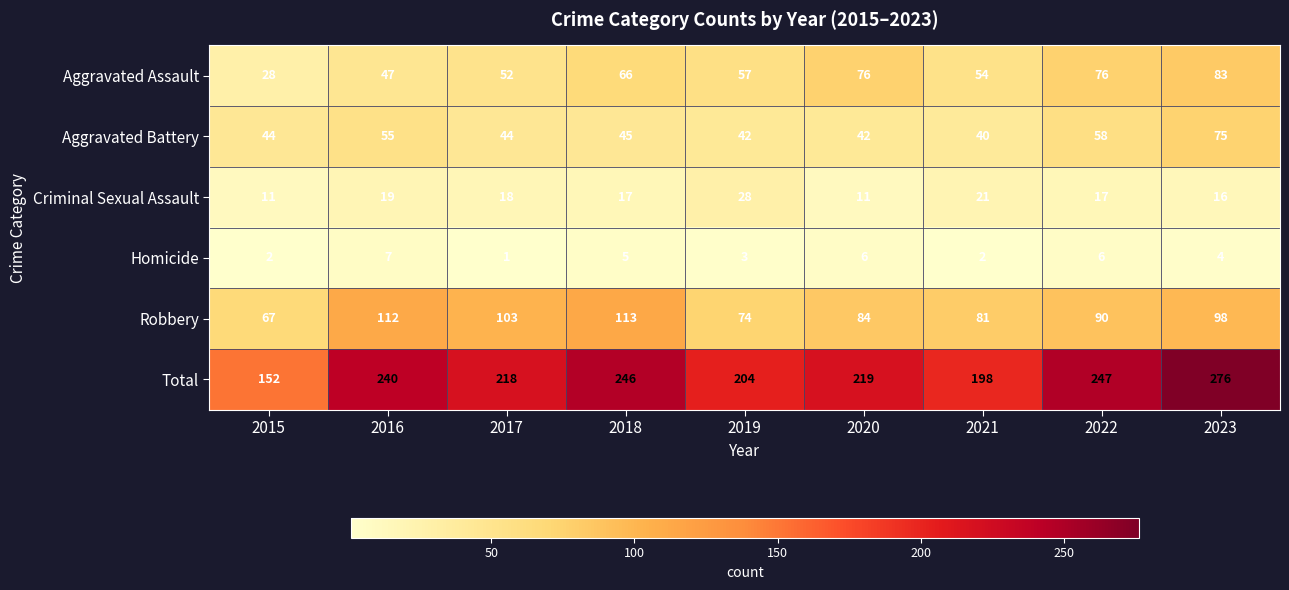

Which category has the highest value across all series?

2023